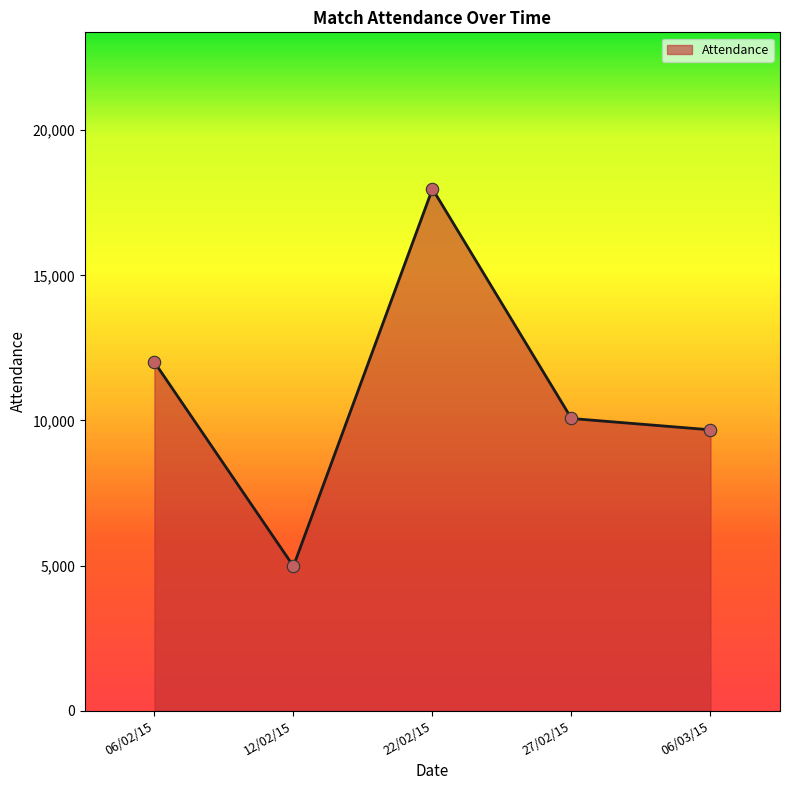

What is the change in value from 06/02/15 to 06/03/15?

-2332